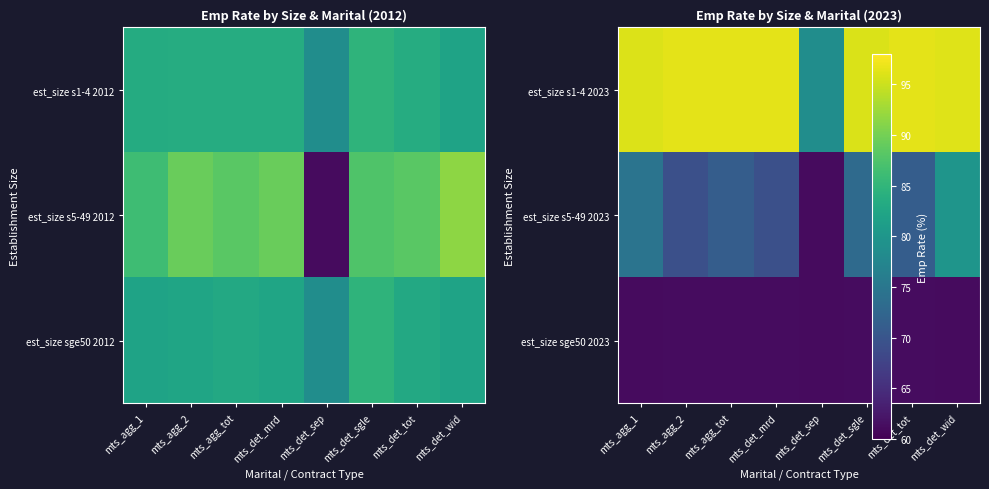

Rank the series at mts_agg_2 from lowest to highest value.

est_size sge50 2023, est_size s5-49 2023, est_size s1-4 2023